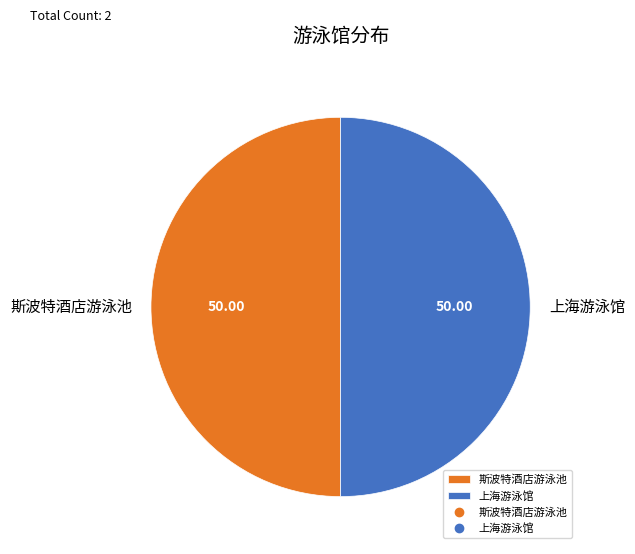

Combined, do 上海游泳馆 and 斯波特酒店游泳池 account for over 50%?

Yes